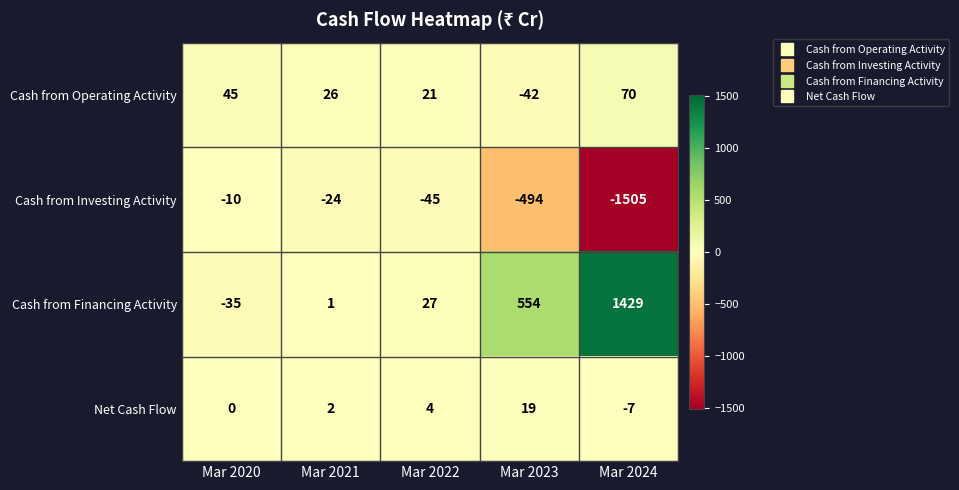

Reading right to left, extract all data points from this chart.

Cash from Operating Activity: Mar 2024=70	Mar 2023=-42	Mar 2022=21	Mar 2021=26	Mar 2020=45
Cash from Investing Activity: Mar 2024=-1505	Mar 2023=-494	Mar 2022=-45	Mar 2021=-24	Mar 2020=-10
Cash from Financing Activity: Mar 2024=1429	Mar 2023=554	Mar 2022=27	Mar 2021=1	Mar 2020=-35
Net Cash Flow: Mar 2024=-7	Mar 2023=19	Mar 2022=4	Mar 2021=2	Mar 2020=0